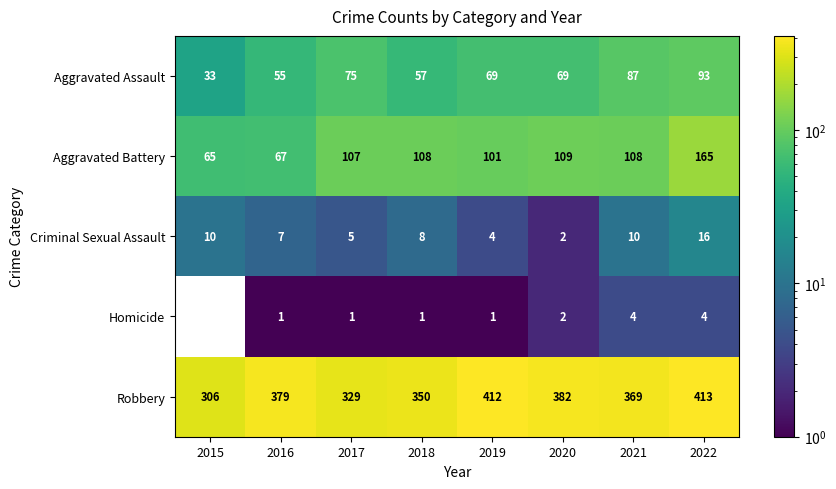

What is the lowest value of the Robbery series?

306